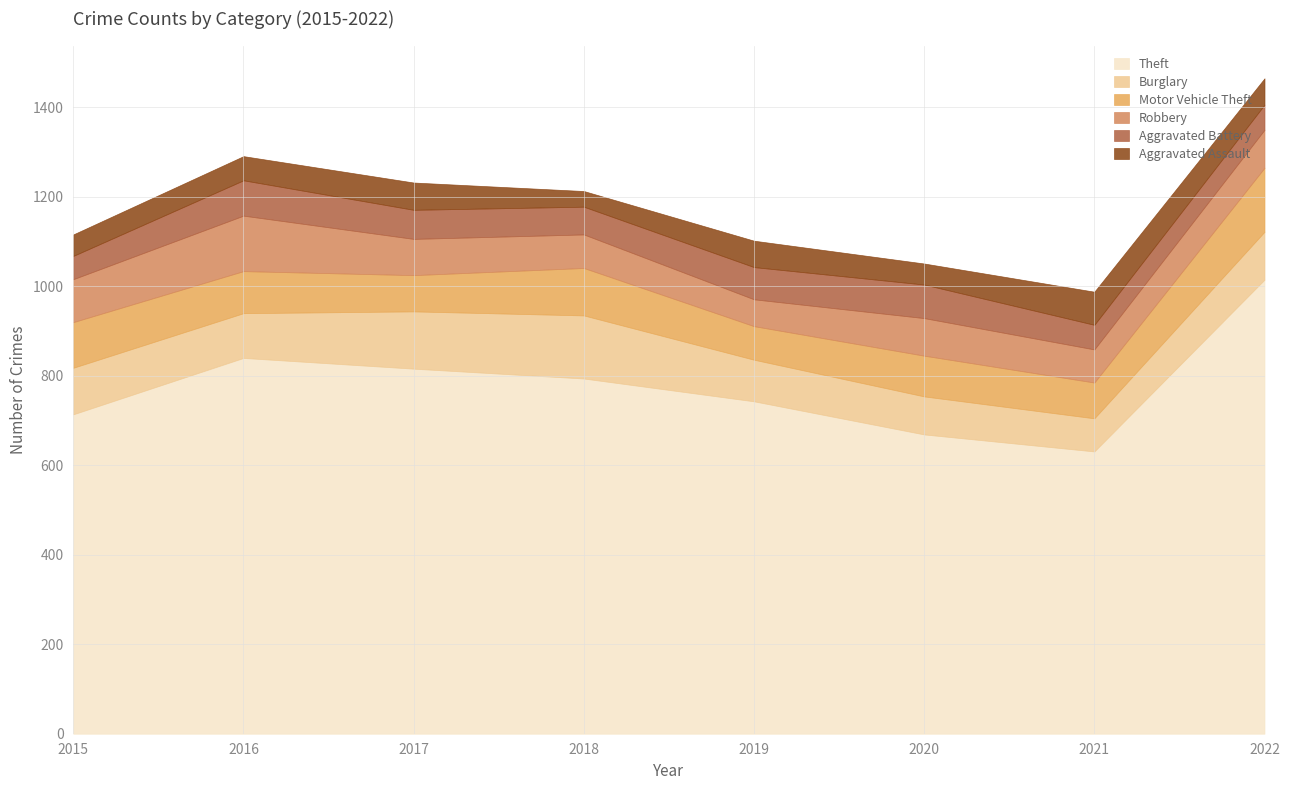

Which series has the largest total across all categories?

Theft